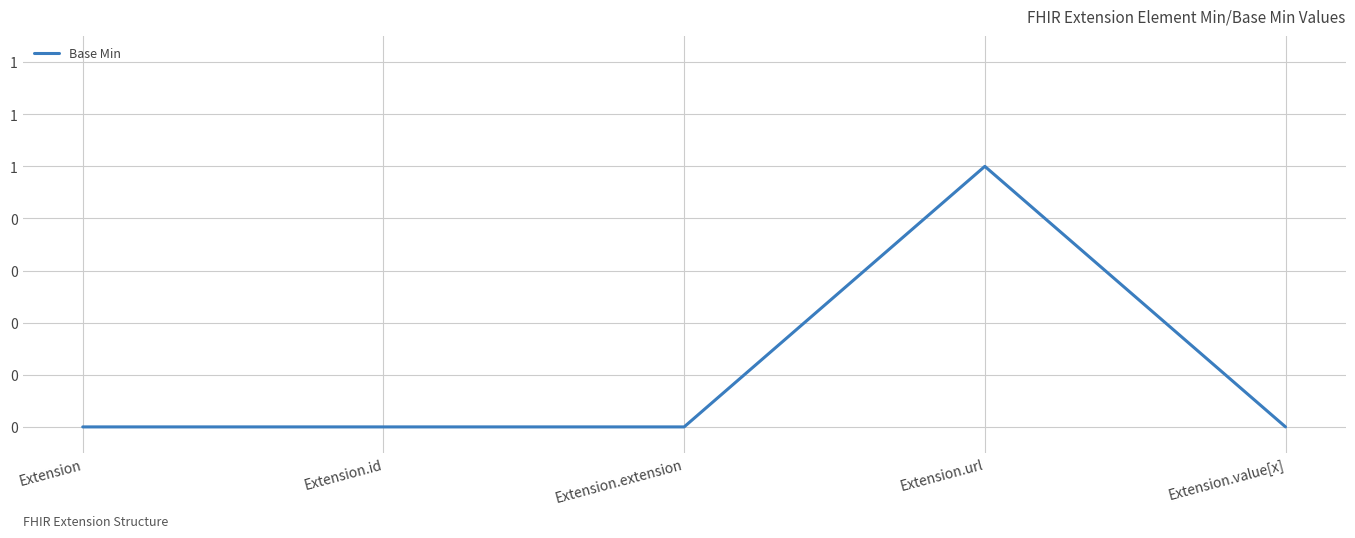

Does the chart display data point markers on the line(s)?

No